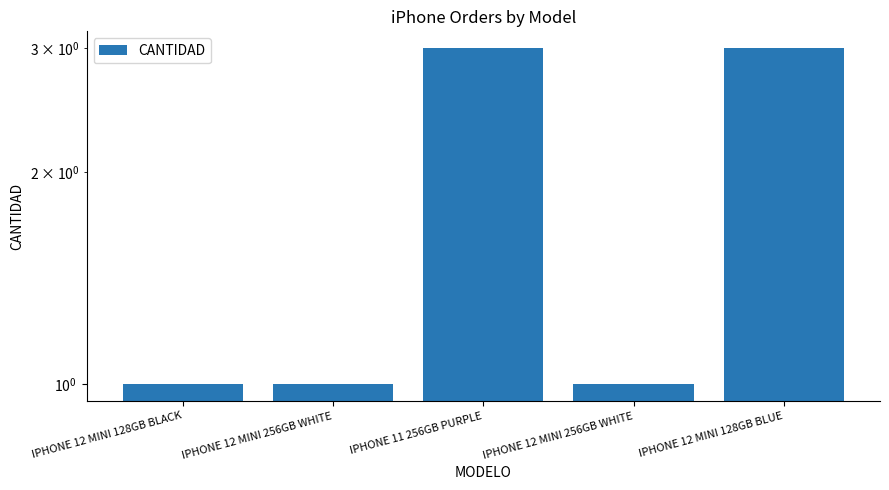

What is the value of the 1st bar from the left?

1